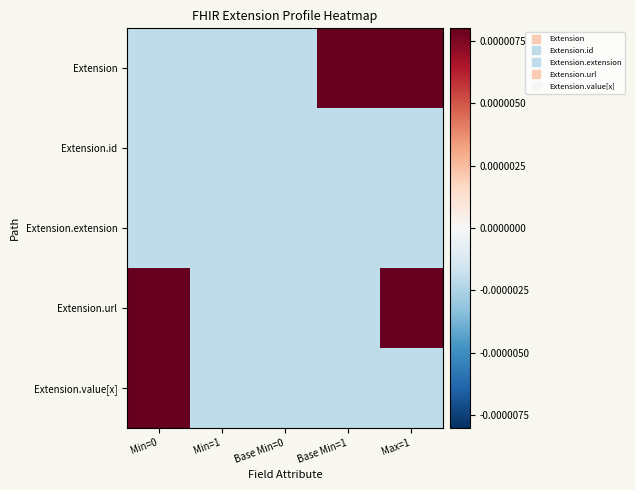

At which category is the sum across all series the highest?

Min=0